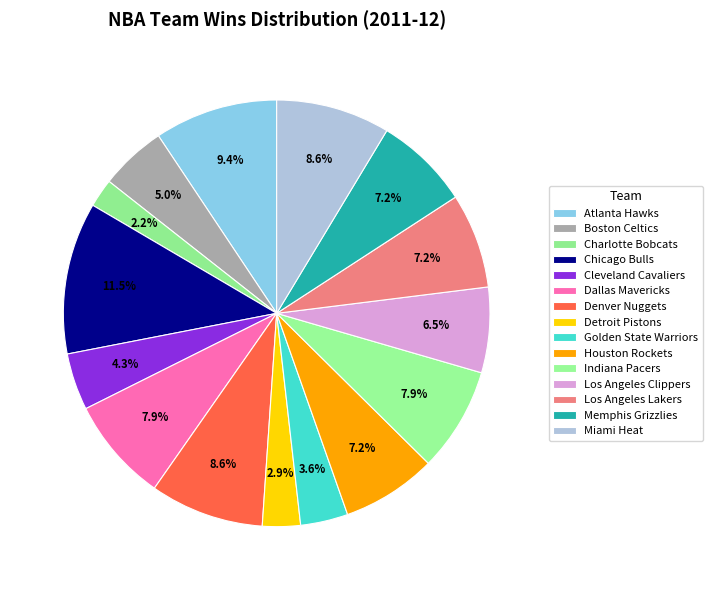

To the nearest percent, what is the average slice percentage?

7%